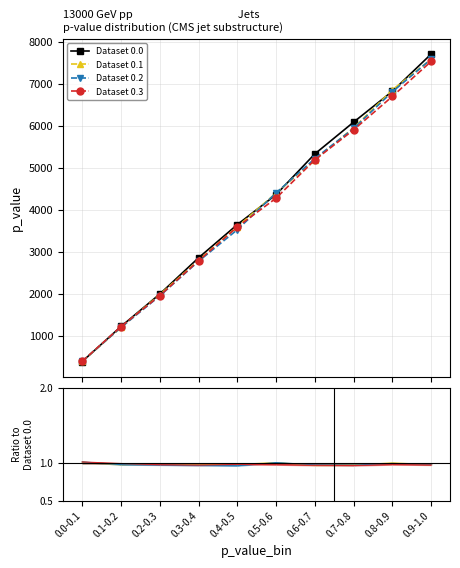

Read the Dataset 0.2 value at 0.0-0.1.

405.9